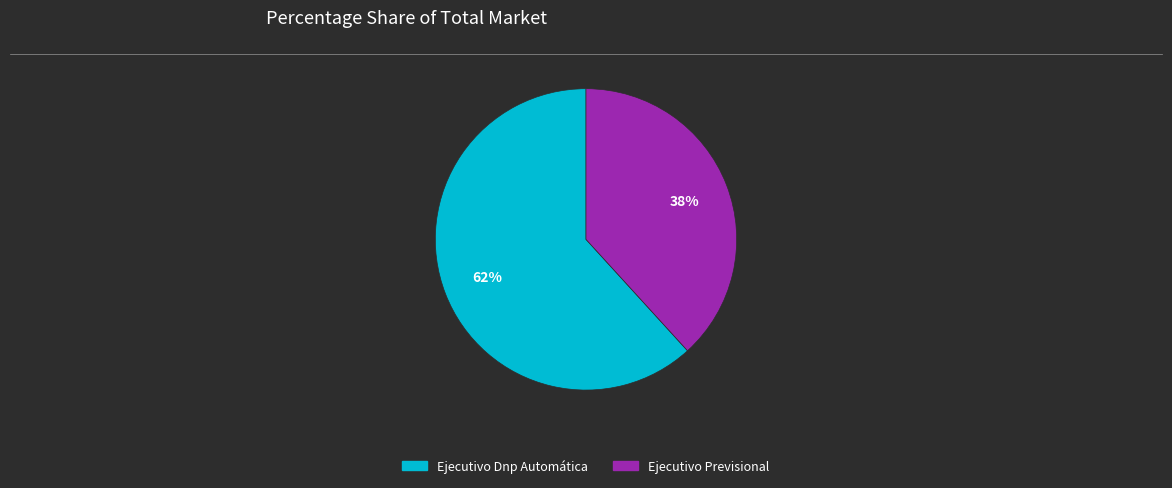

To the nearest percent, what percentage of the pie is Ejecutivo Dnp Automática?

62%